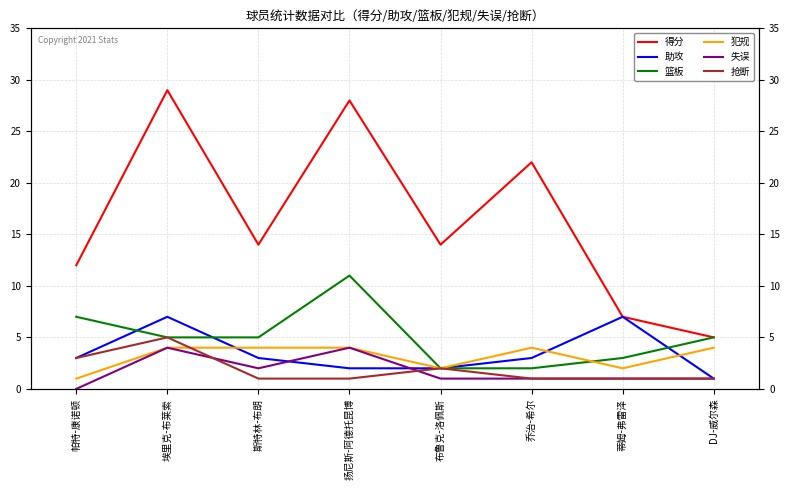

List the series in order of their peak value, lowest first.

犯规, 失误, 抢断, 助攻, 篮板, 得分